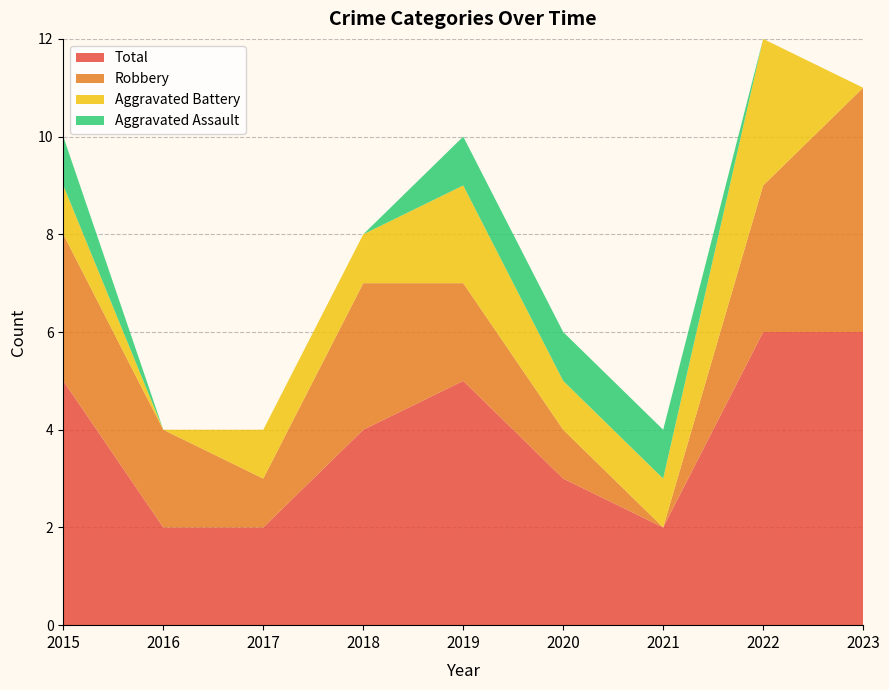

Reading right to left, extract all data points from this chart.

Aggravated Assault: 2023=0	2022=0	2021=1	2020=1	2019=1	2018=0	2017=0	2016=0	2015=1
Aggravated Battery: 2023=0	2022=3	2021=1	2020=1	2019=2	2018=1	2017=1	2016=0	2015=1
Robbery: 2023=5	2022=3	2021=0	2020=1	2019=2	2018=3	2017=1	2016=2	2015=3
Total: 2023=6	2022=6	2021=2	2020=3	2019=5	2018=4	2017=2	2016=2	2015=5